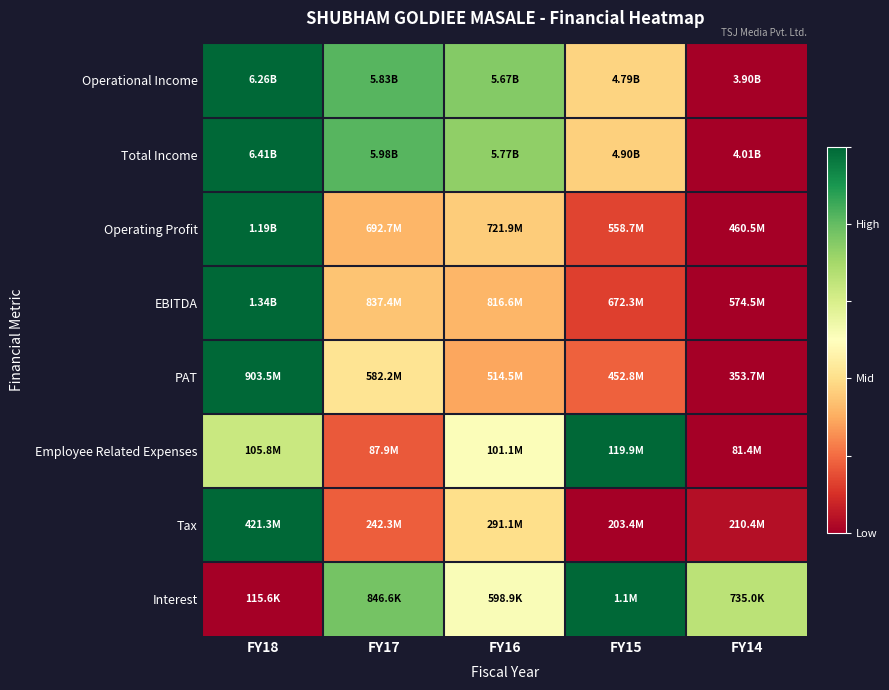

At which category is the sum across all series the highest?

FY18